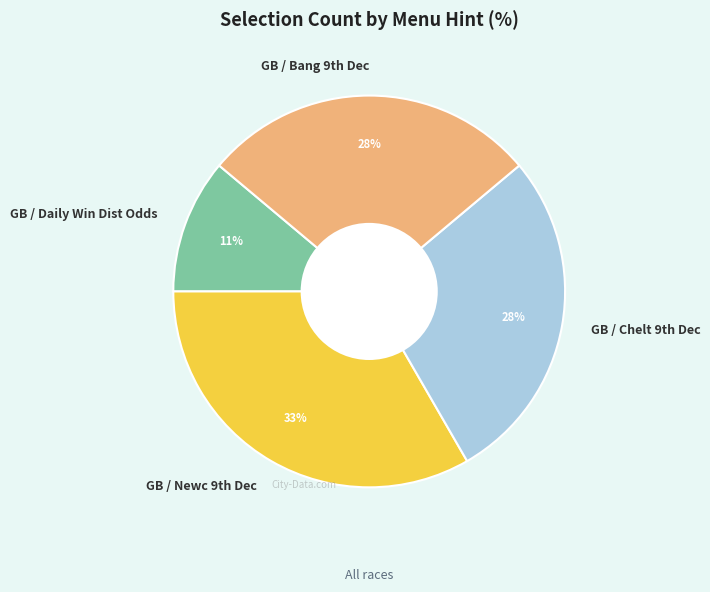

What is the largest slice in the pie chart?

GB / Newc 9th Dec